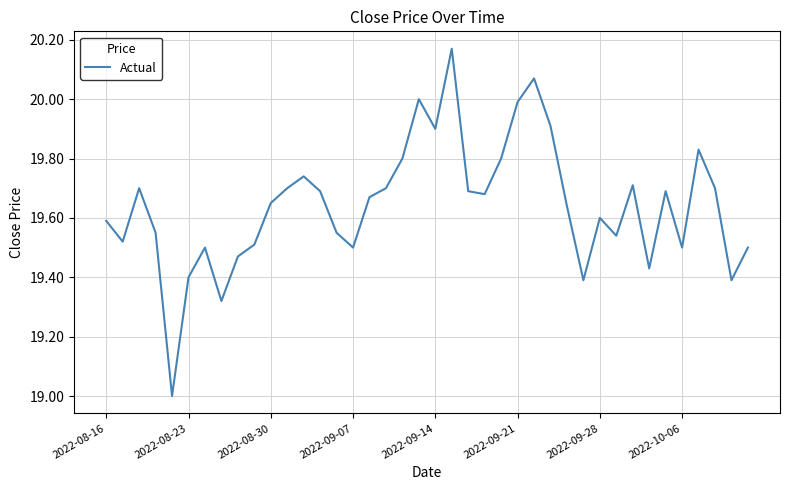

What is the difference between the maximum and minimum values?

1.2